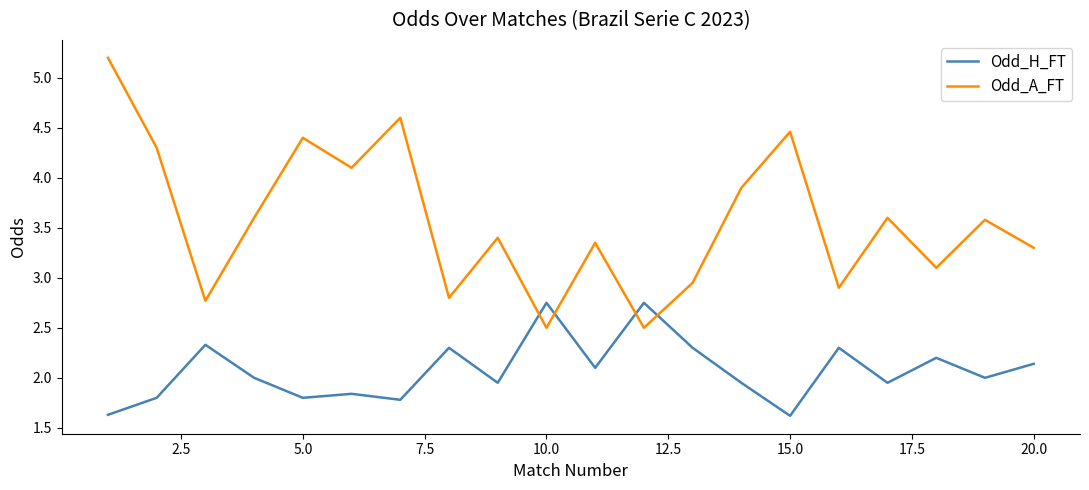

Which series has the widest spread of values?

Odd_A_FT